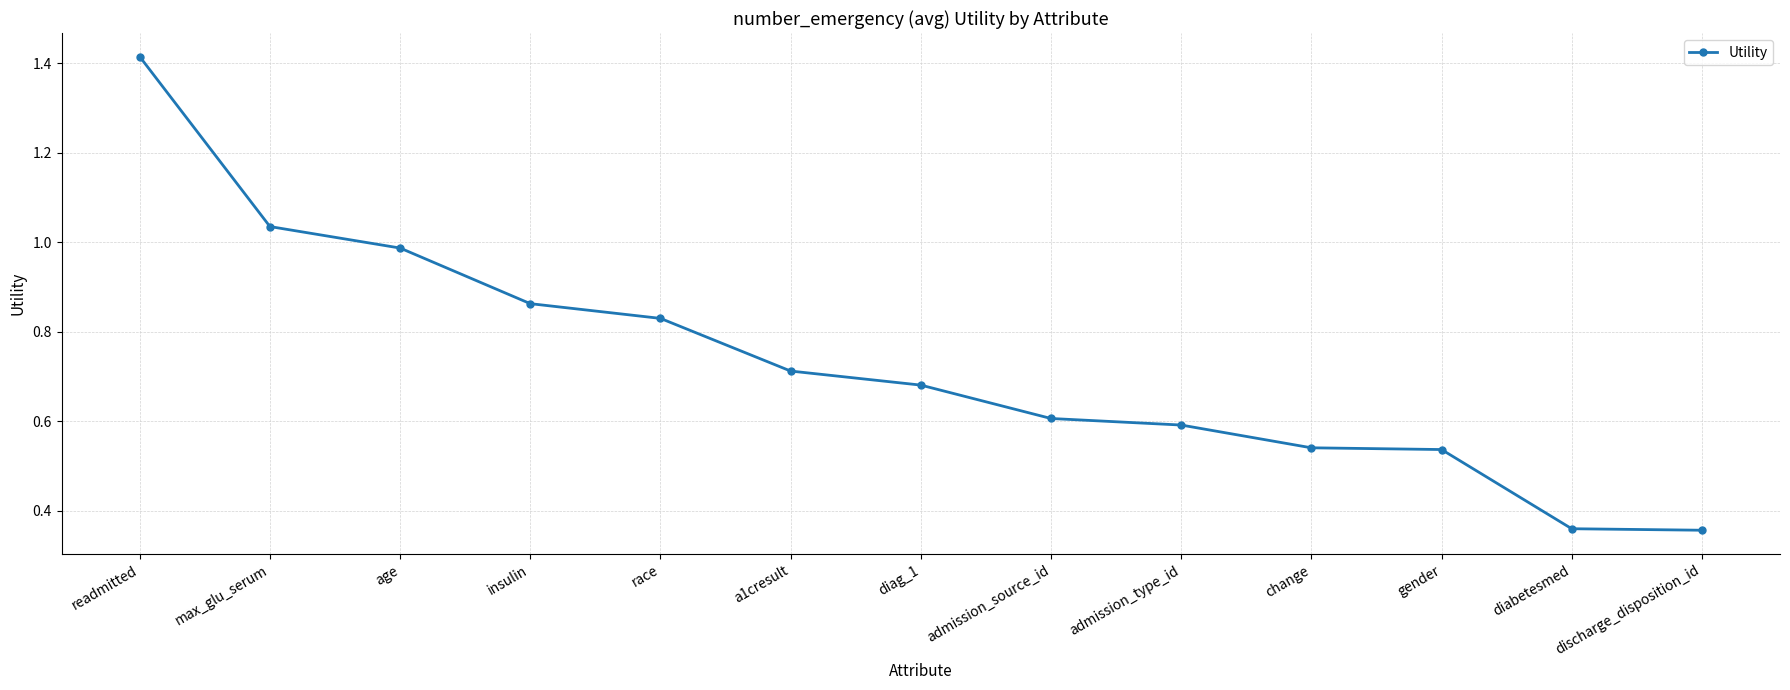

Is it true that the value at change is 0.9?

False